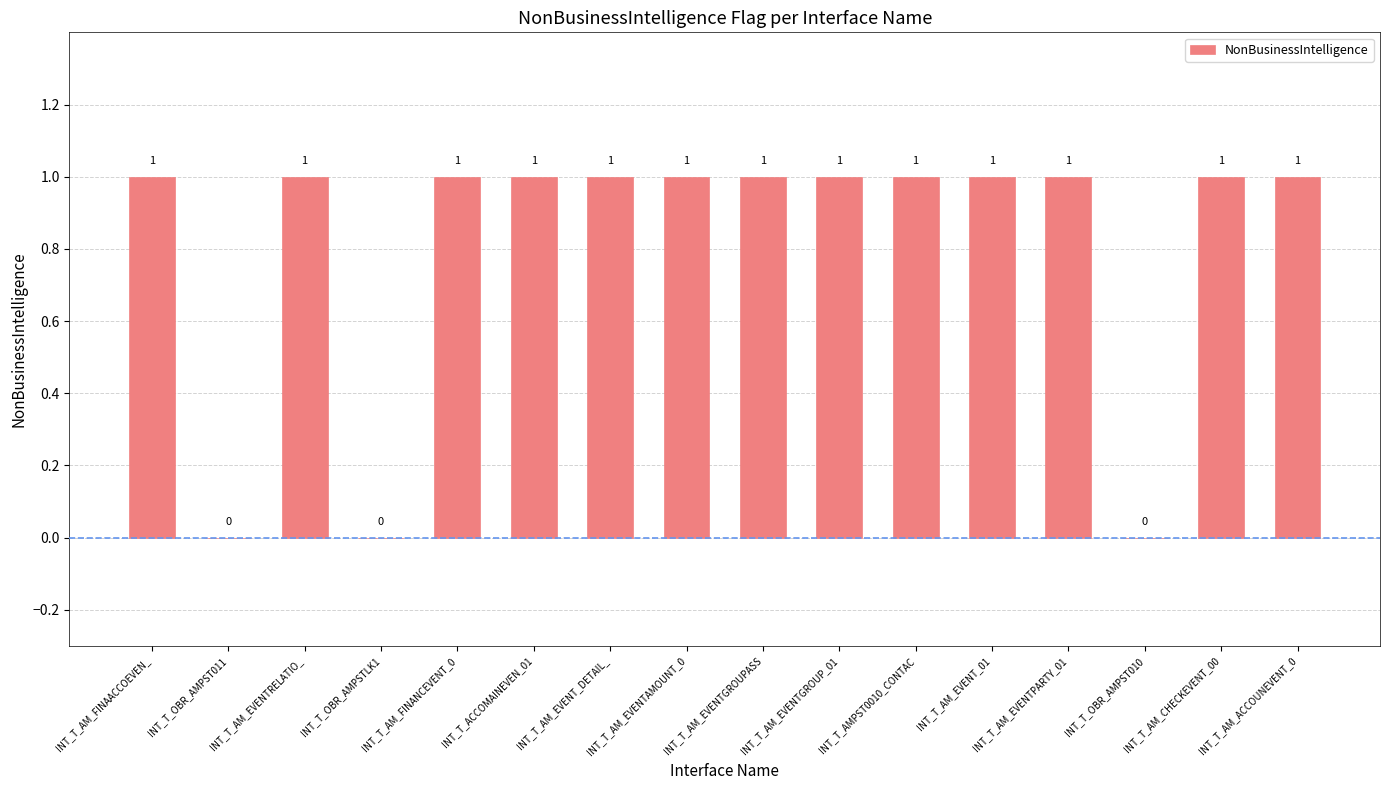

Reading right to left, list all the values displayed in this chart.

1	1	0	1	1	1	1	1	1	1	1	1	0	1	0	1